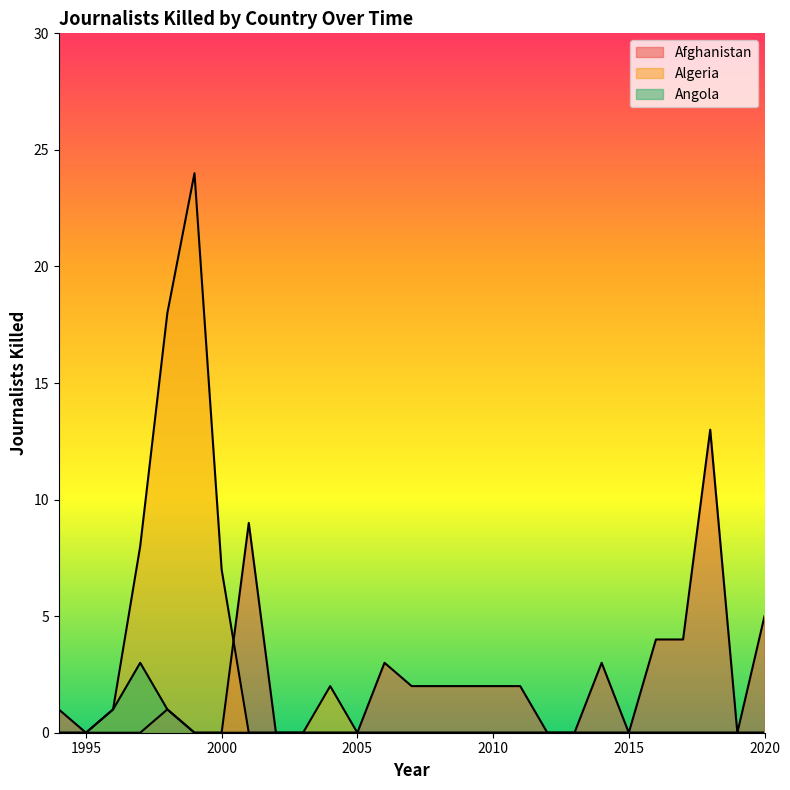

At how many categories does at least one series exceed 3?

9